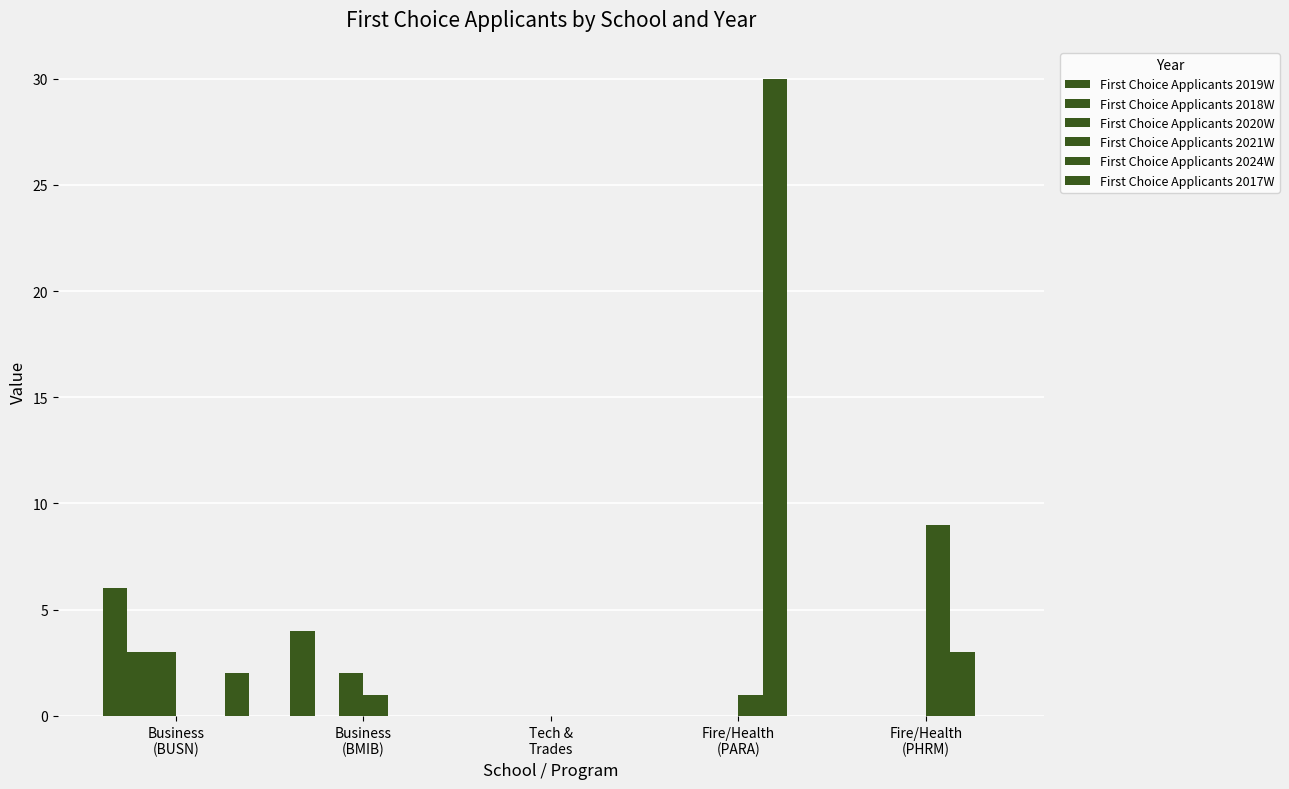

Which series has the widest spread of values?

First Choice Applicants 2024W